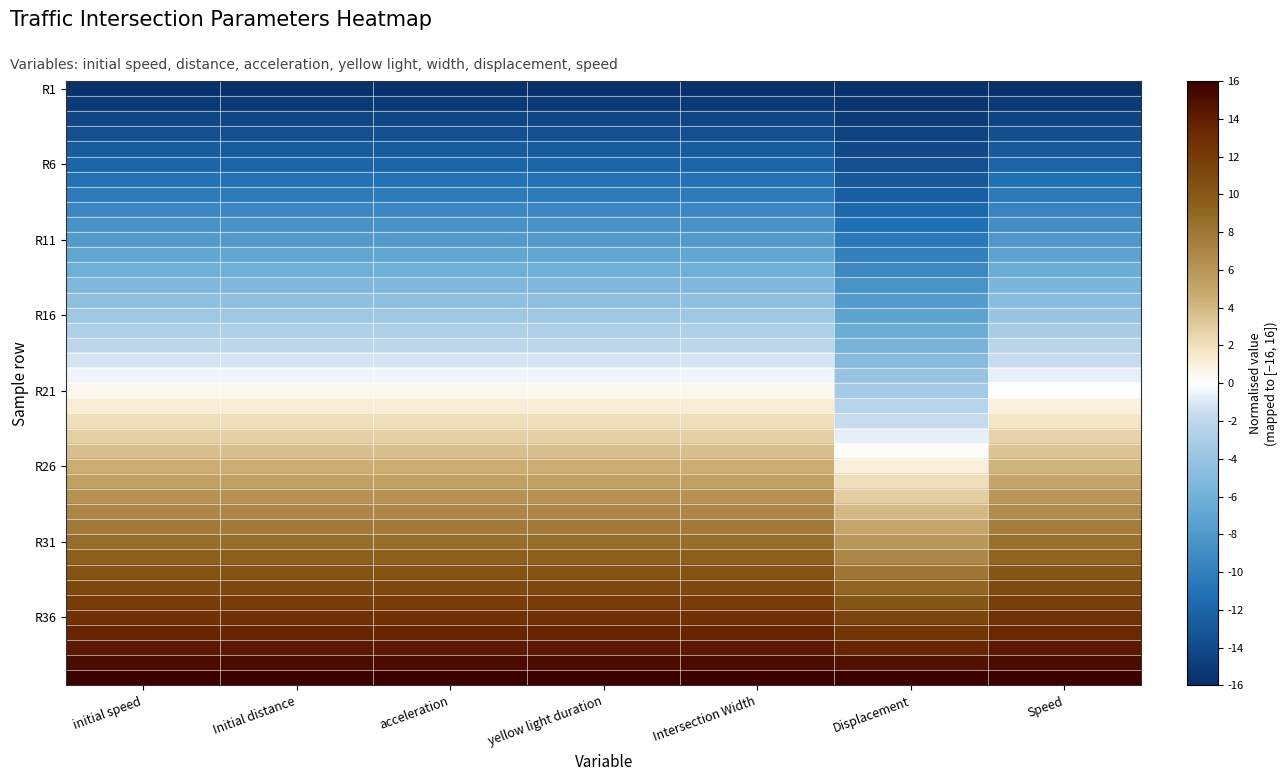

Which label corresponds to the smallest value in the chart?

initial speed